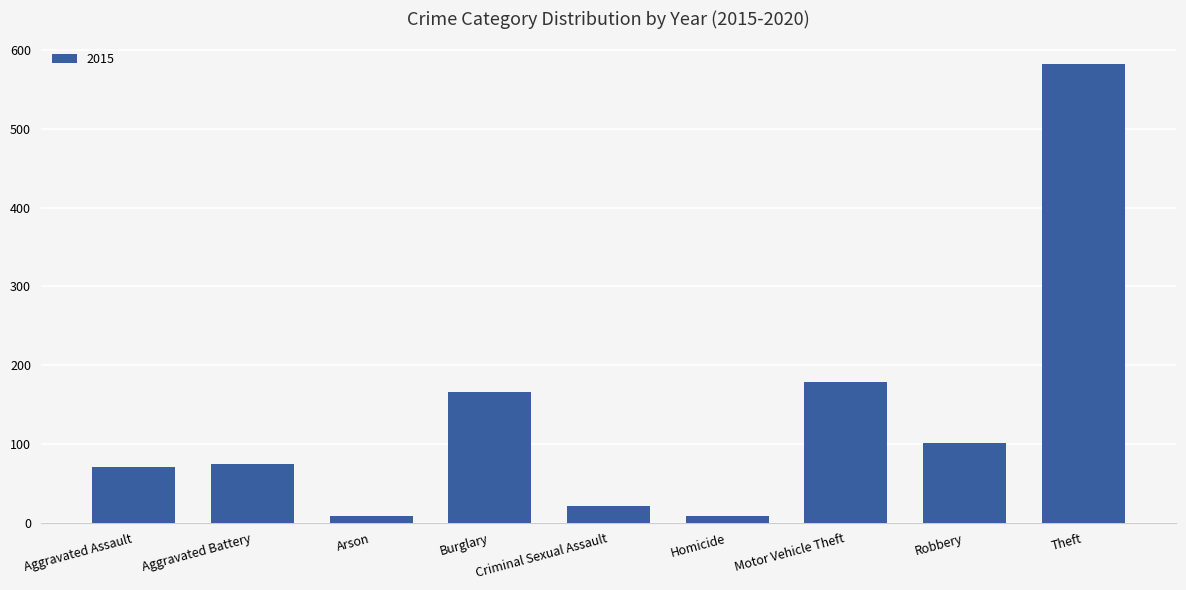

What is the label of the 8th bar from the right?

Aggravated Battery